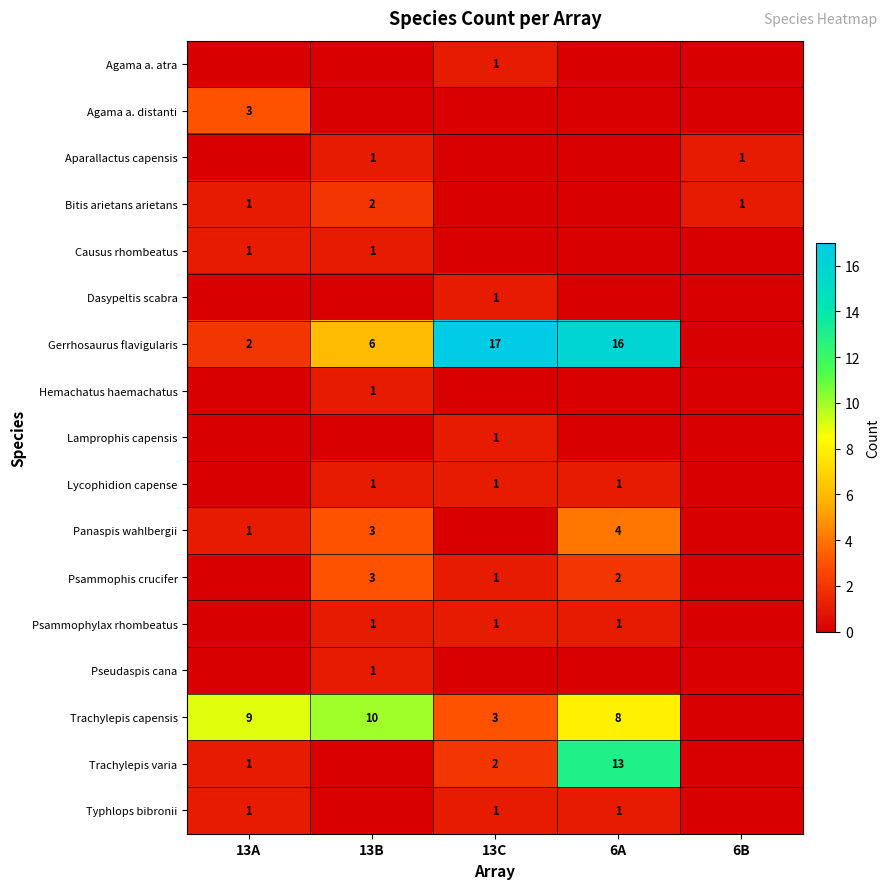

True or false: row_14 has a value of 9 at 13A.

True